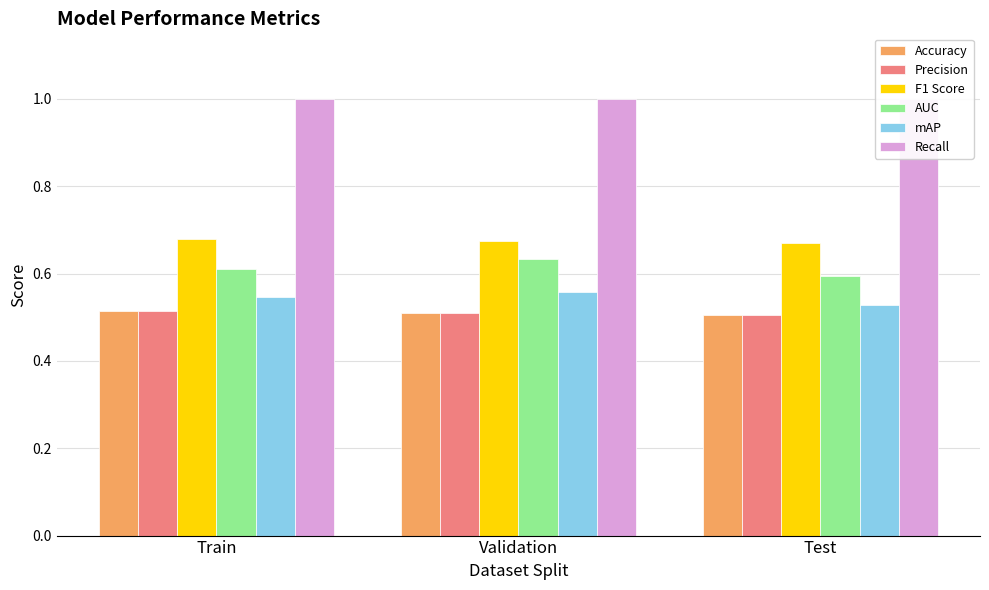

Reading left to right, what are all the values shown in this chart?

Accuracy: 0.5	0.5	0.5
Precision: 0.5	0.5	0.5
F1 Score: 0.7	0.7	0.7
AUC: 0.6	0.6	0.6
mAP: 0.5	0.6	0.5
Recall: 1.0	1.0	1.0